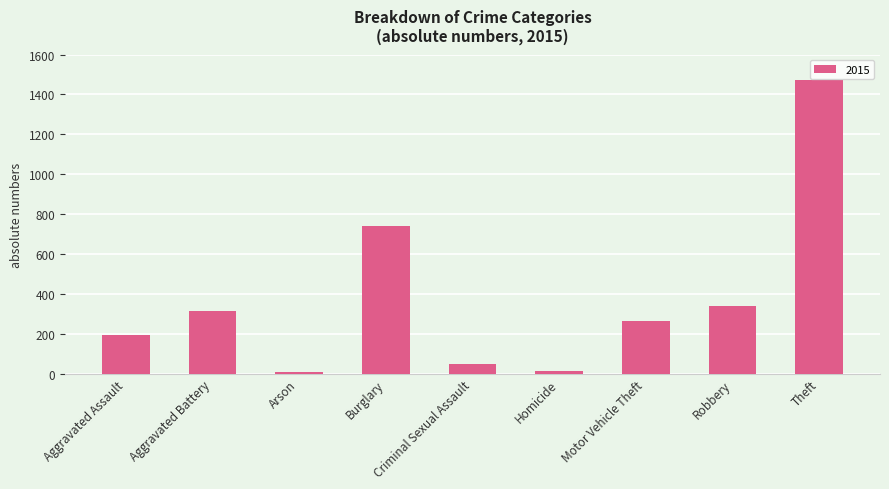

What is the maximum value shown in the chart?

1474